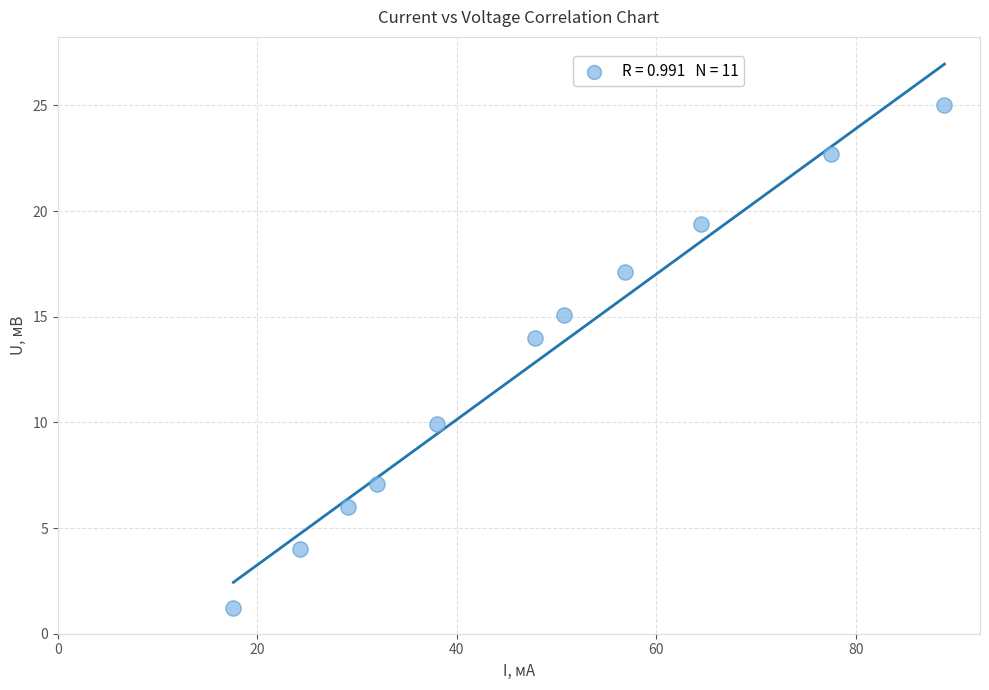

What is the range of X values (max minus min)?

71.3